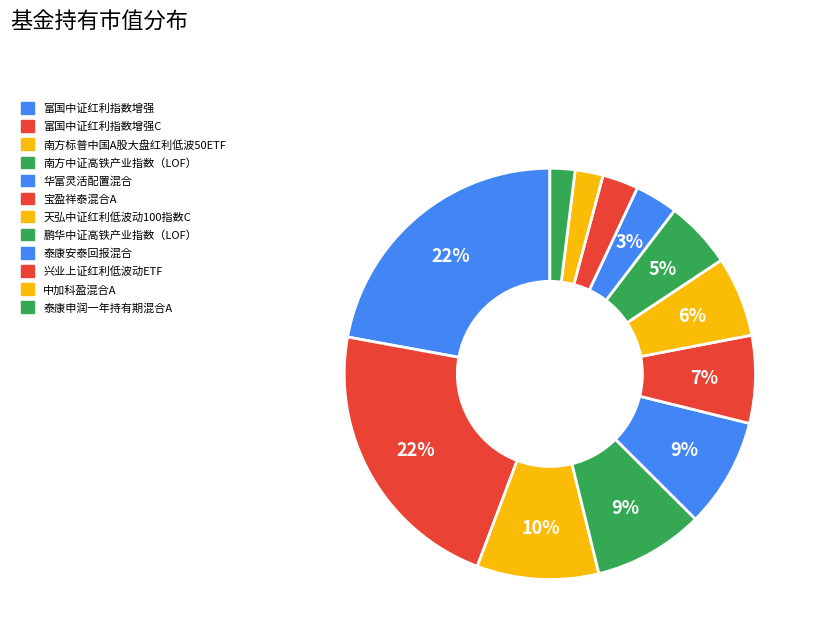

Count the number of slices in the pie.

12